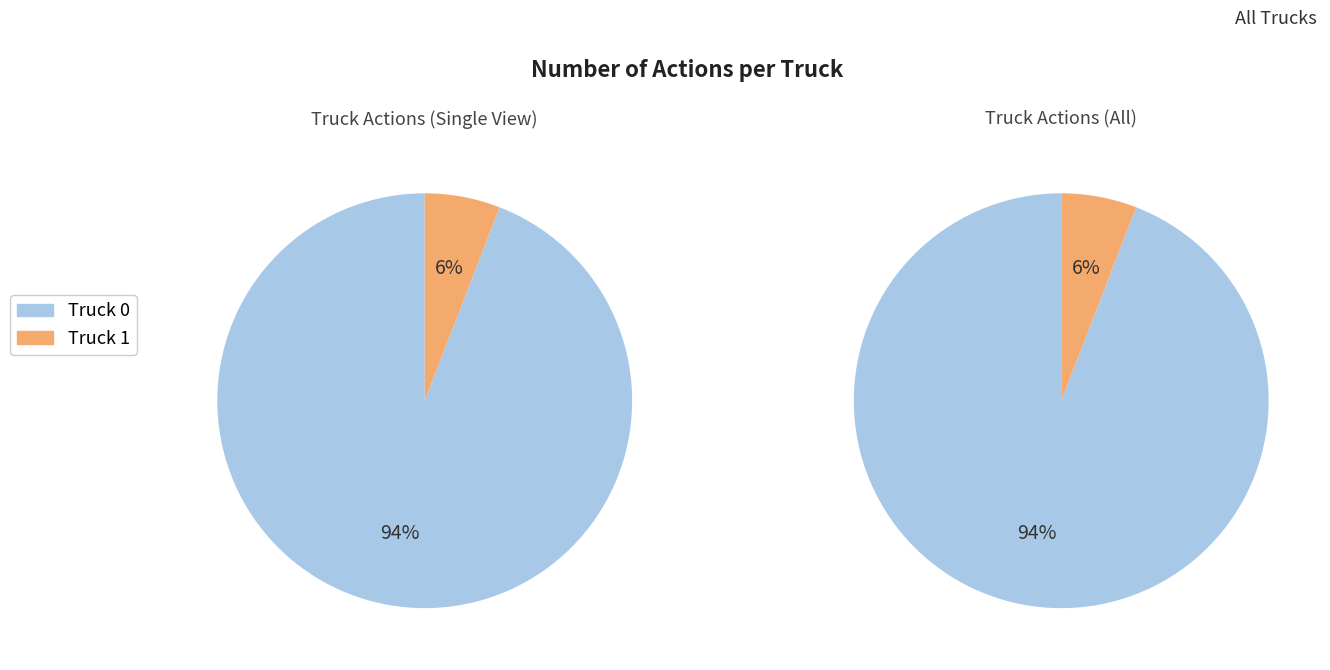

Between Truck 1 and Truck 0, which is larger?

Truck 0